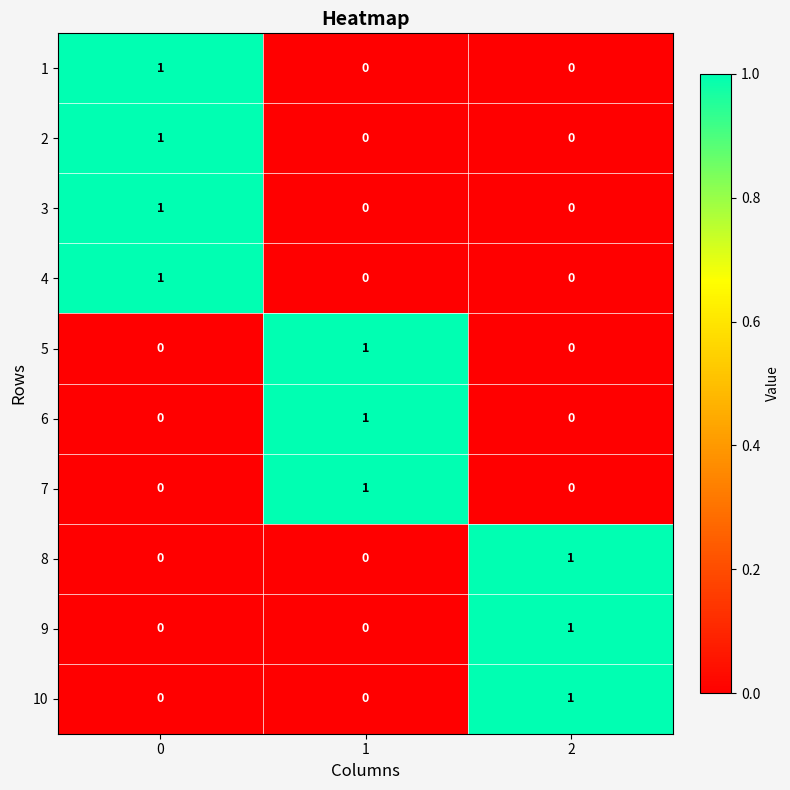

The value of 9 at 0 is 0. True or false?

True